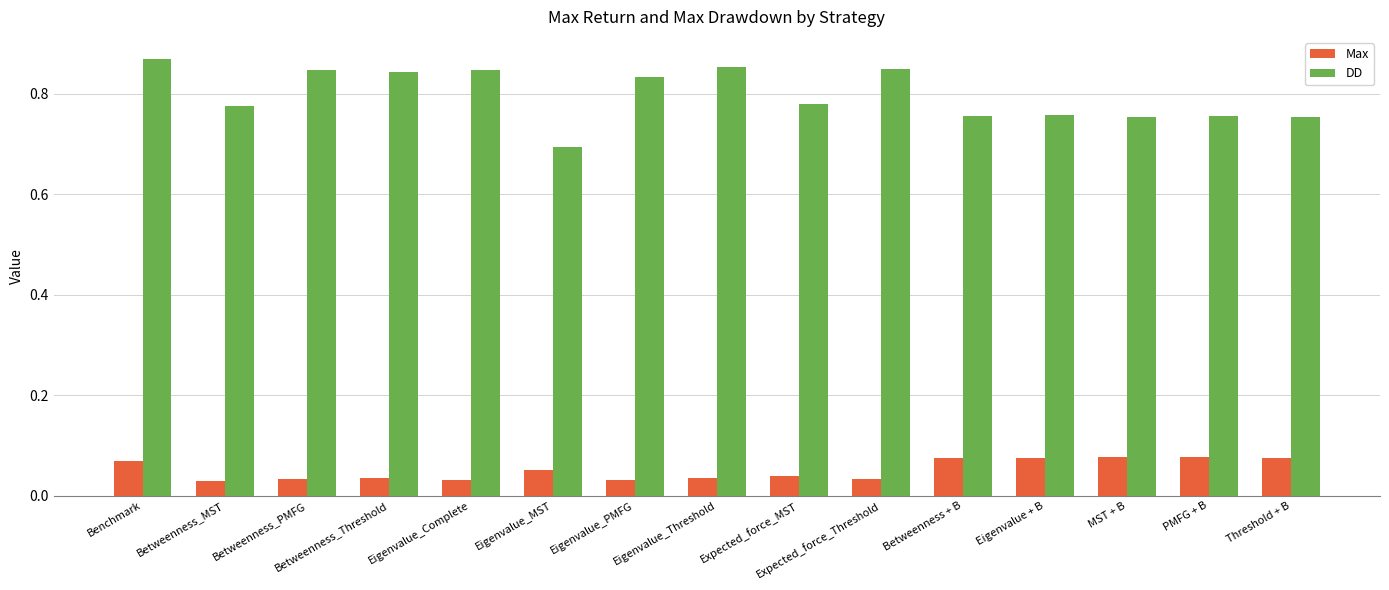

True or false: DD has a value of 1.2 at Eigenvalue_Threshold.

False